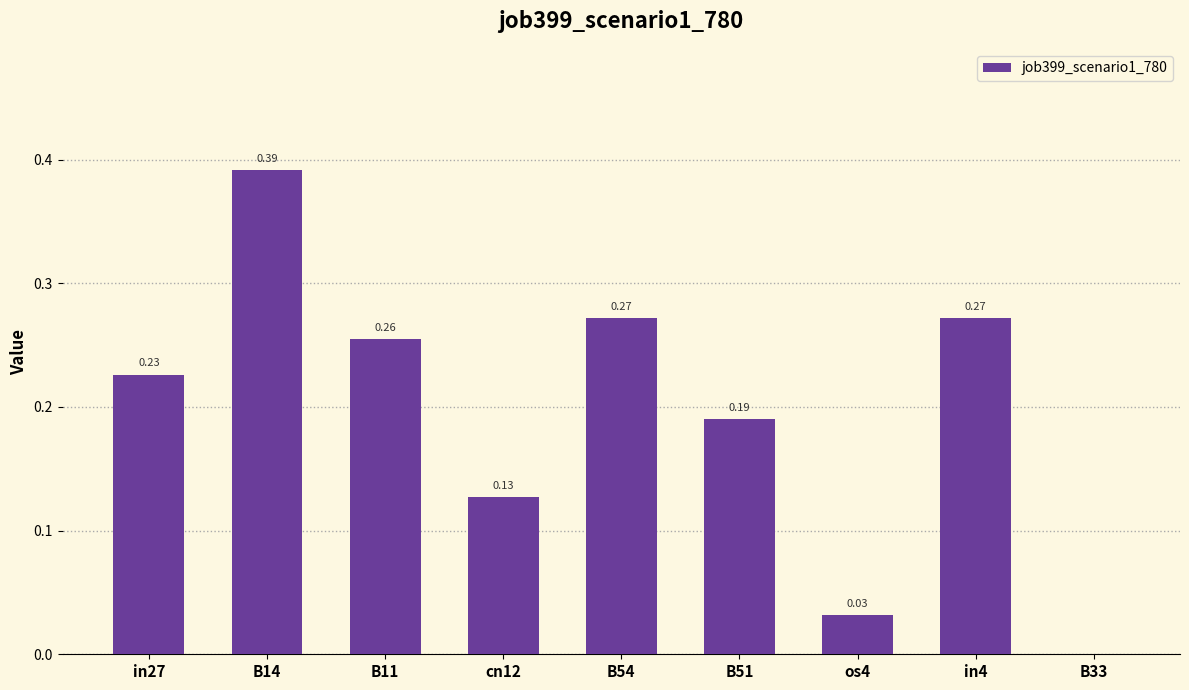

Are the bars horizontal?

No